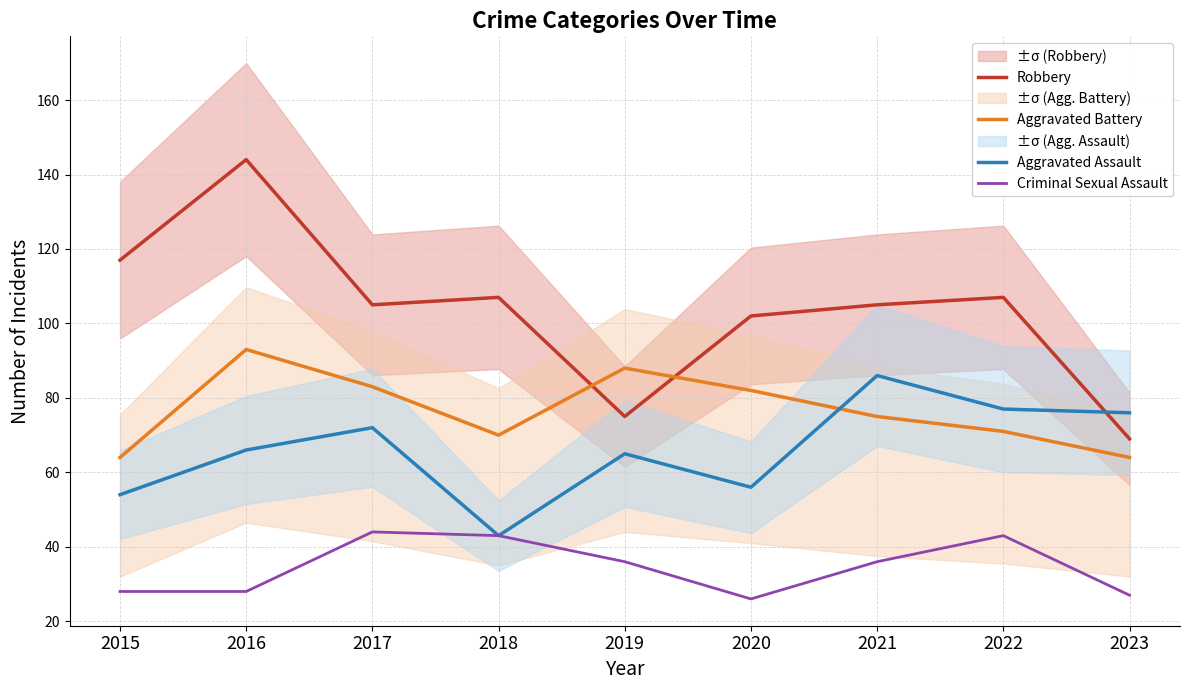

What is the value of the Aggravated Assault point at the 1st from the left?

54